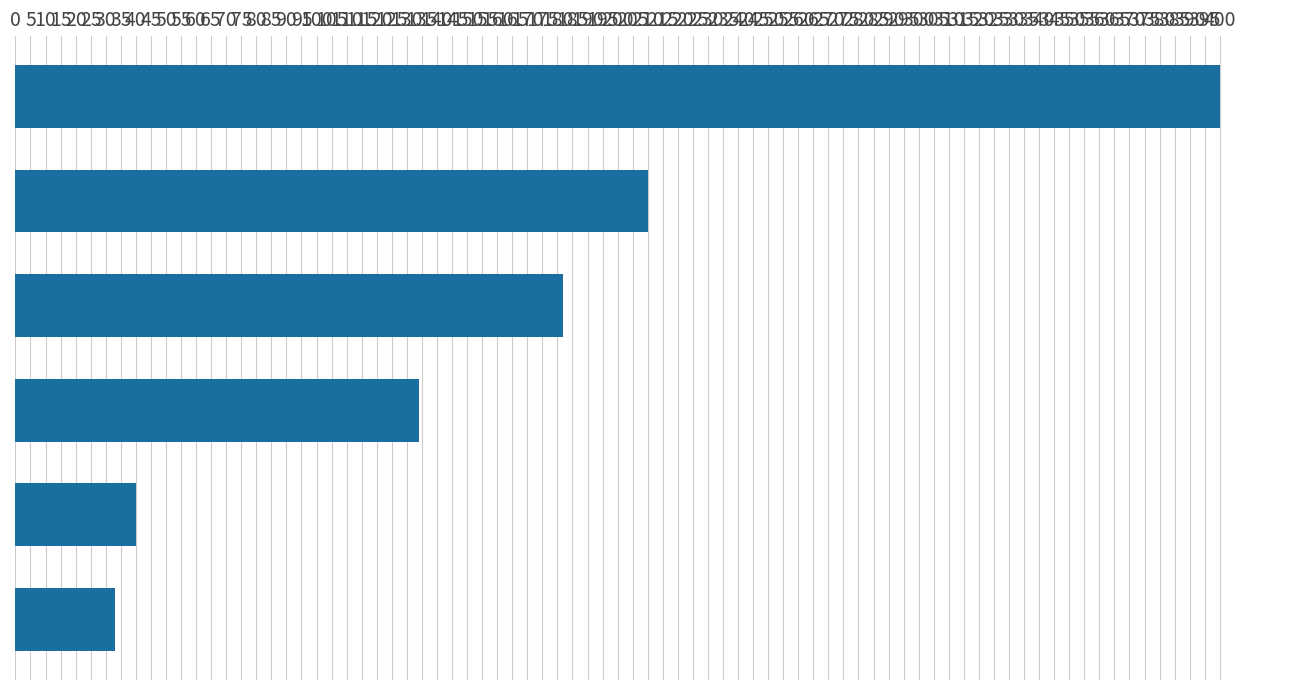

What is the greatest value displayed?

400